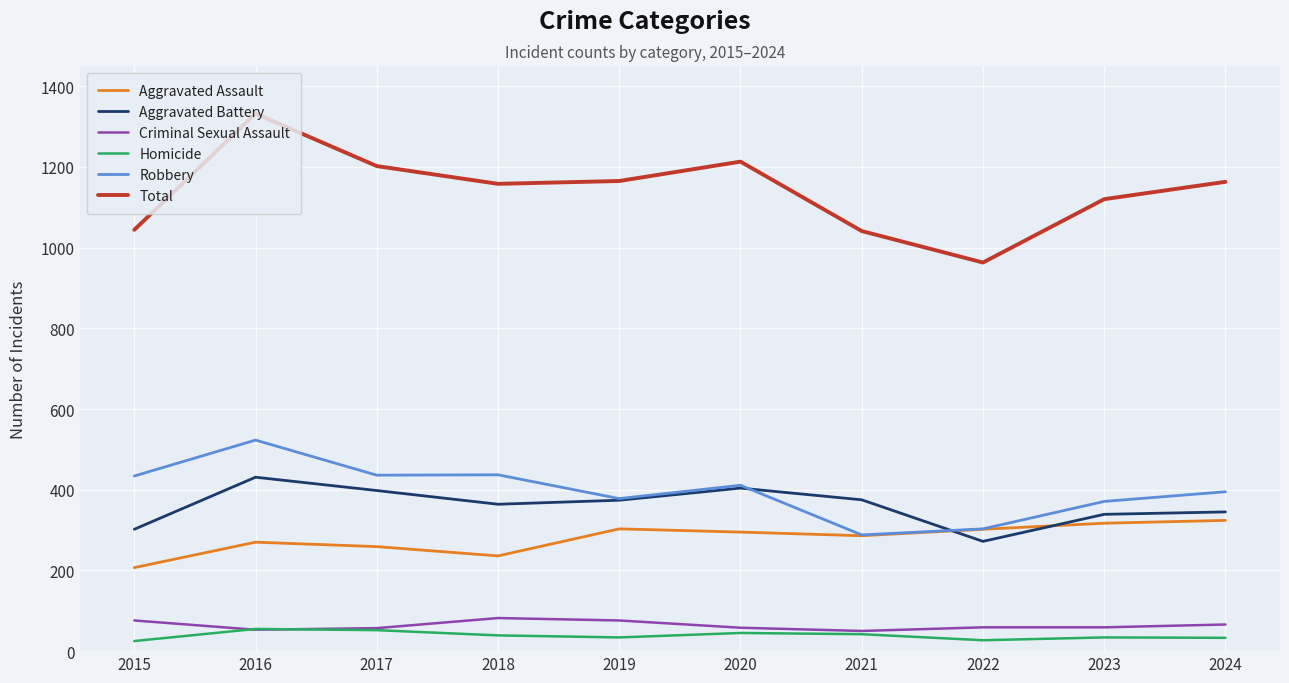

What value does the Robbery series have at 2015?

434